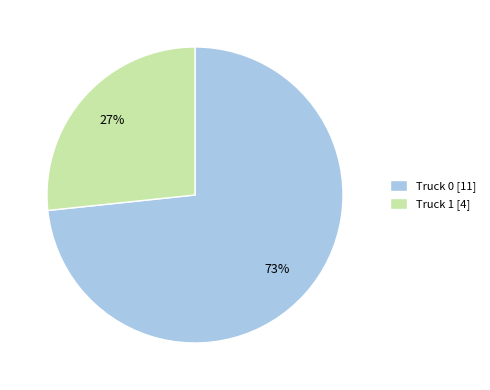

Between Truck 1 [4] and Truck 0 [11], which is larger?

Truck 0 [11]